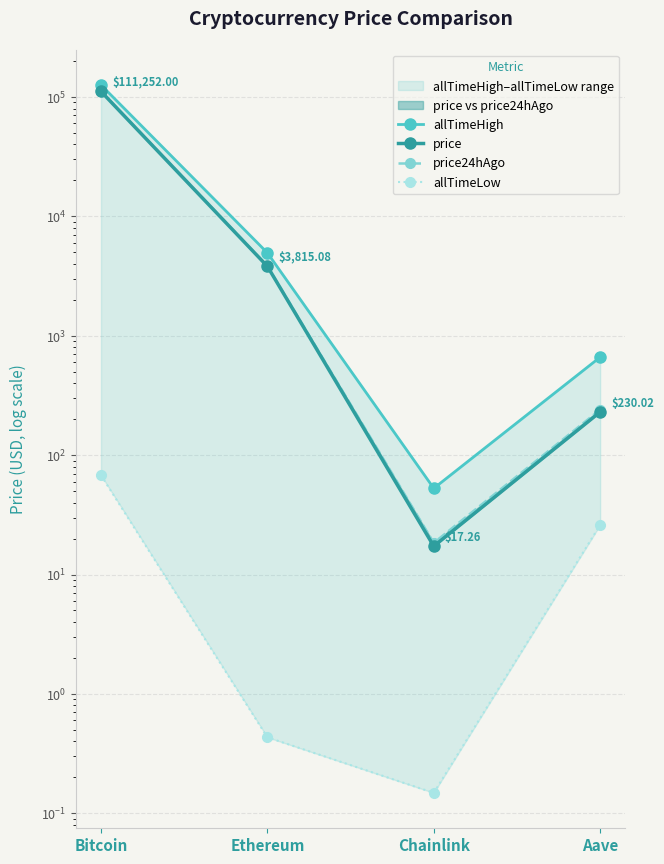

What is the difference between the maximum and minimum values in the allTimeLow series?

67.7